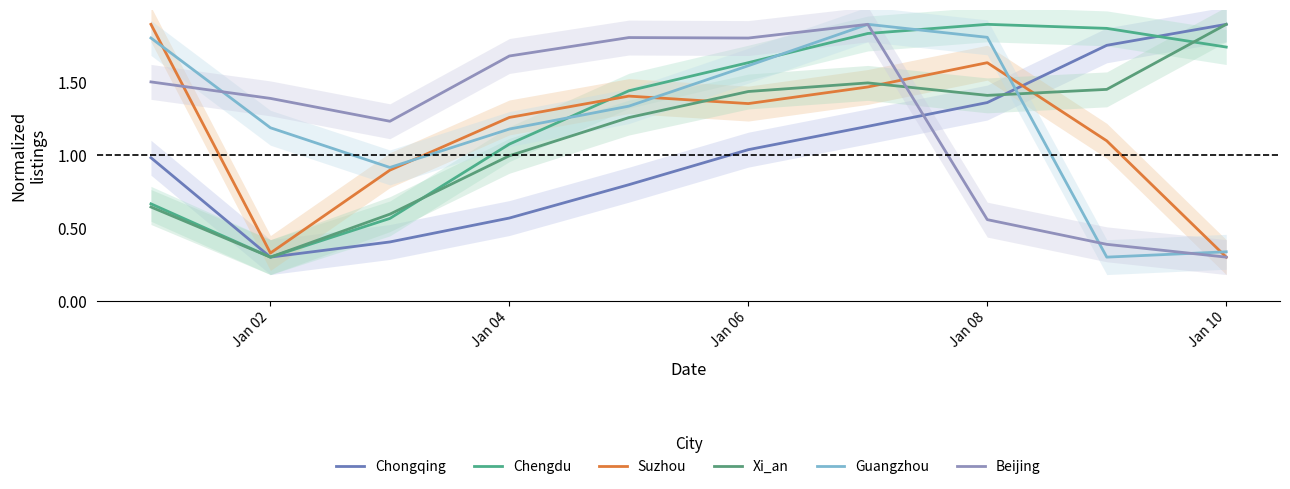

What is the total value across all series at Jan 10?

6.5